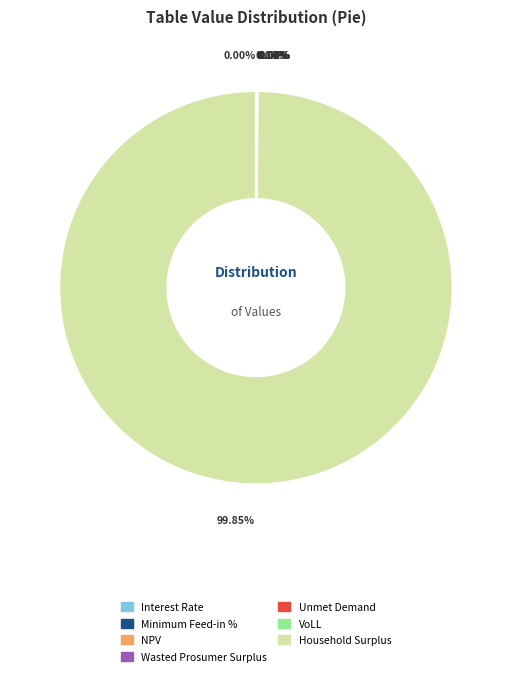

The Unmet Demand slice represents 1% of the pie. True or false?

False